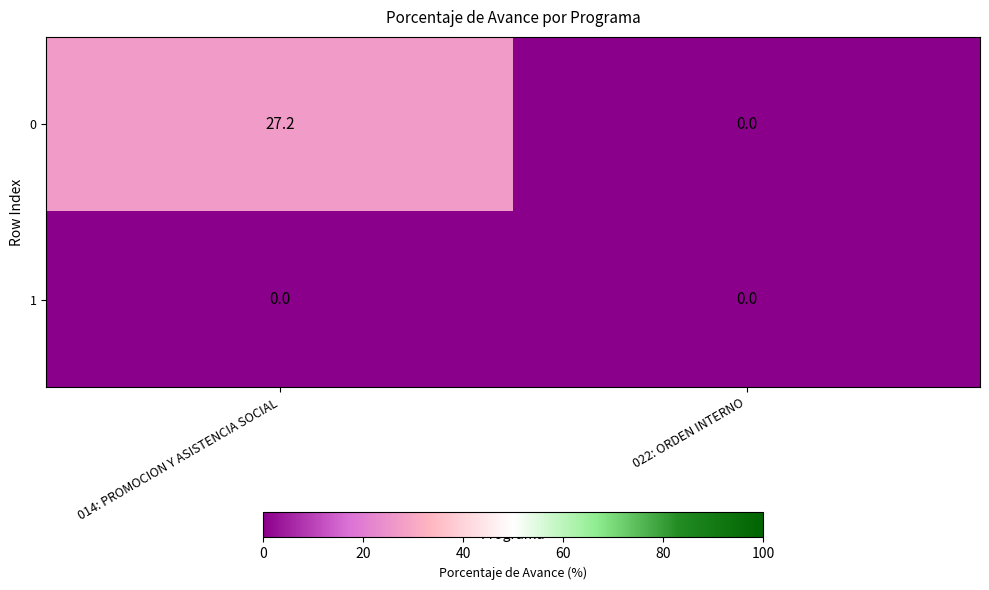

Between 014: PROMOCION Y ASISTENCIA SOCIAL and 022: ORDEN INTERNO, which series saw the biggest shift?

0